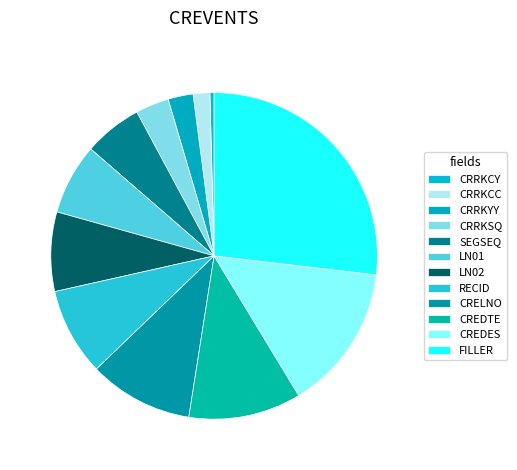

To the nearest percent, what percentage of the pie is CRELNO?

10%